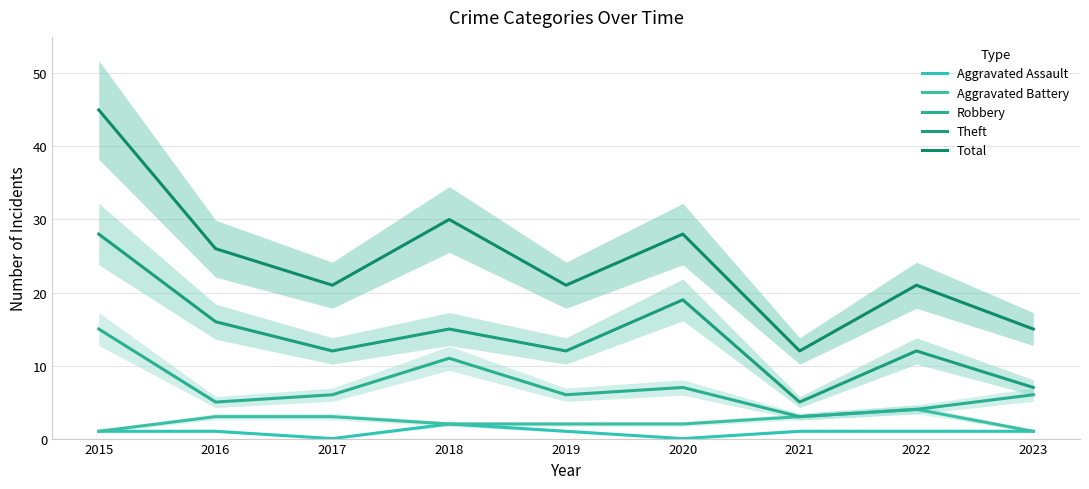

Read the Theft value at 2021.

5